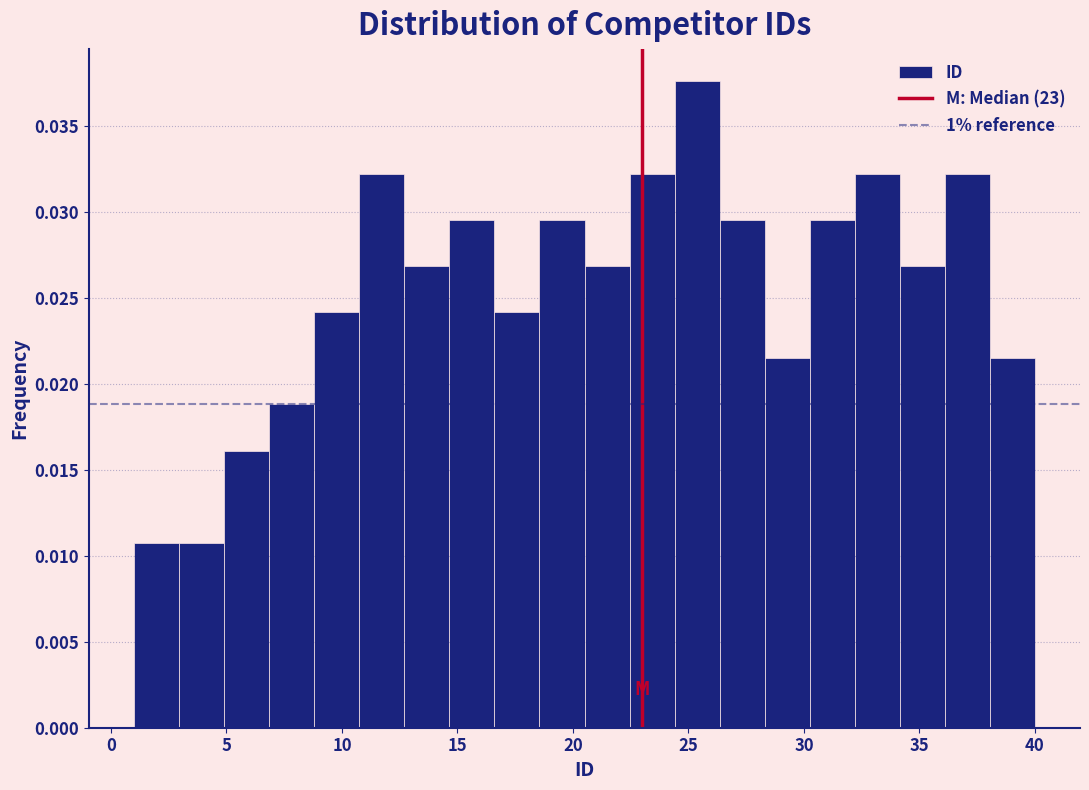

Read against the x-axis, roughly where is the centre of the tallest bar?

25.5